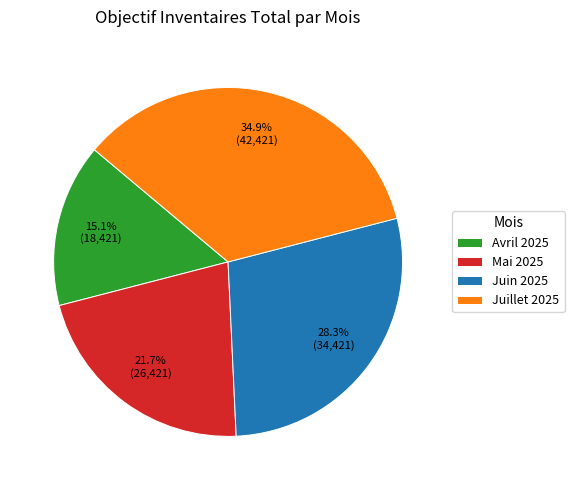

What percentage is NOT represented by Avril 2025?

84.9%